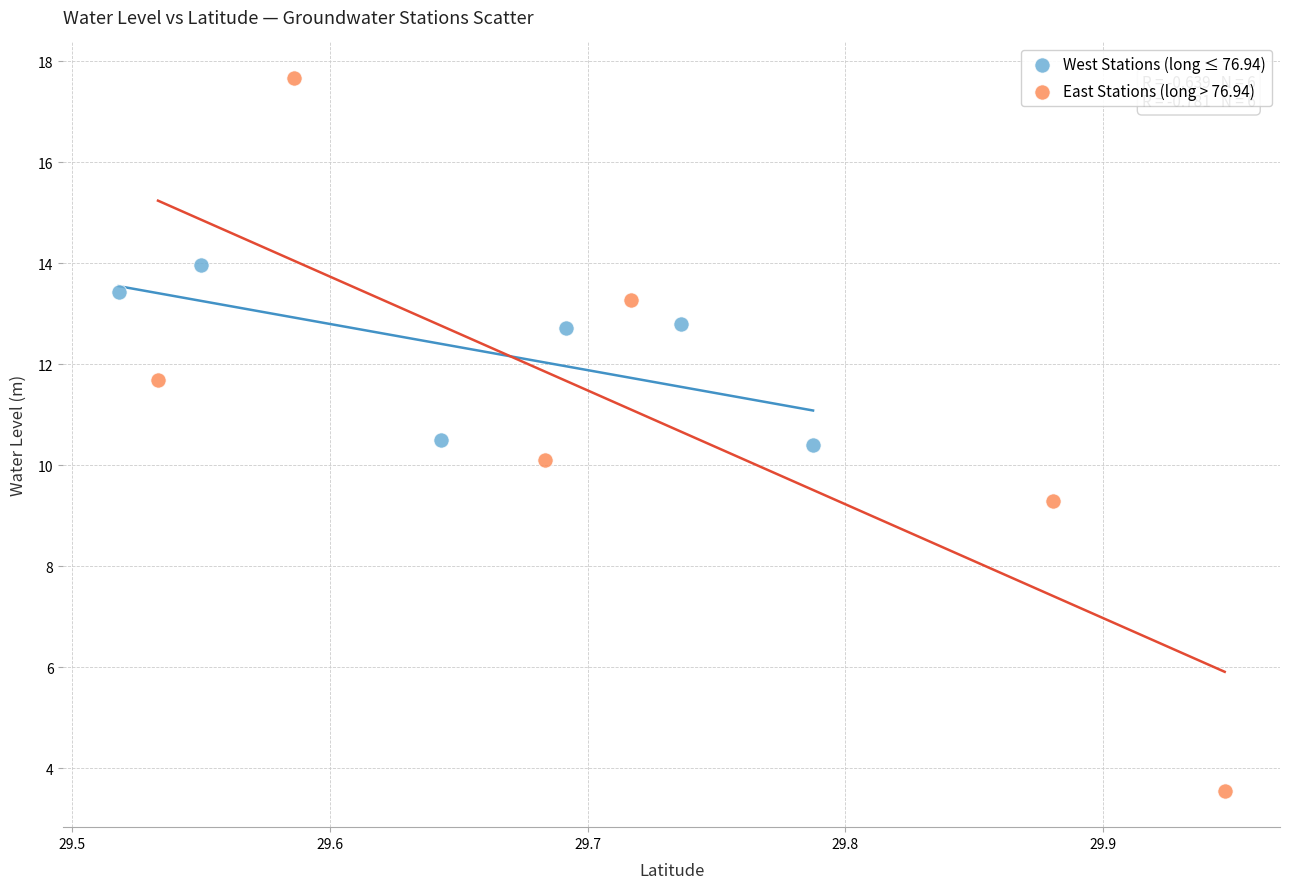

Which series reaches the maximum Y coordinate?

East Stations (long > 76.94)